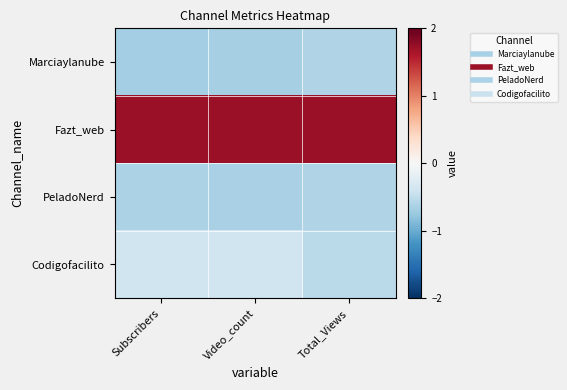

Which has a higher value, Subscribers or Total_Views?

Total_Views